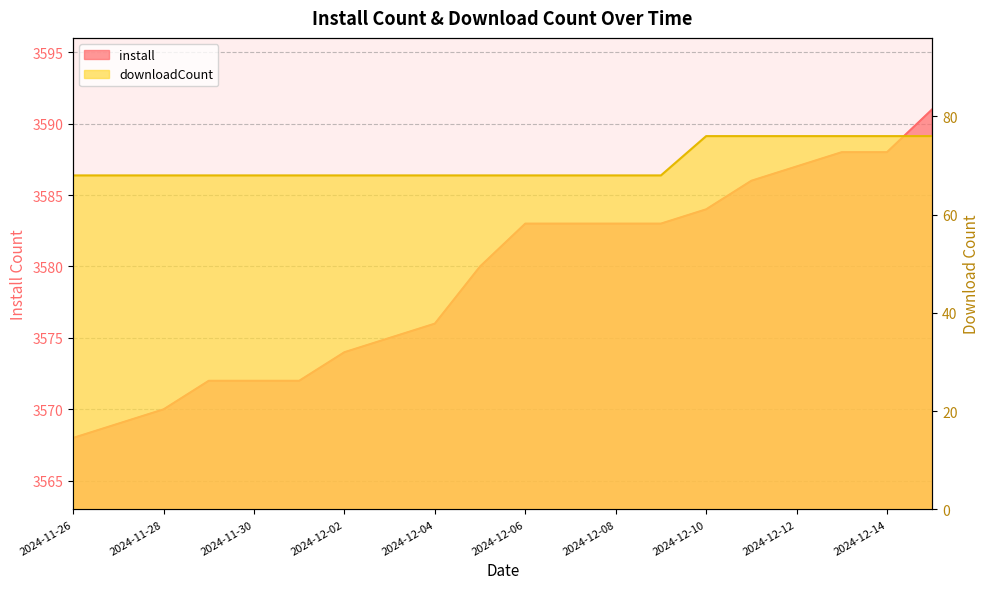

Reading left to right, extract all data points from this chart.

install: 2024-11-26=3568	2024-11-27=3569	2024-11-28=3570	2024-11-29=3572	2024-11-30=3572	2024-12-01=3572	2024-12-02=3574	2024-12-03=3575	2024-12-04=3576	2024-12-05=3580	2024-12-06=3583	2024-12-07=3583	2024-12-08=3583	2024-12-09=3583	2024-12-10=3584	2024-12-11=3586	2024-12-12=3587	2024-12-13=3588	2024-12-14=3588	2024-12-15=3591
downloadCount: 2024-11-26=68	2024-11-27=68	2024-11-28=68	2024-11-29=68	2024-11-30=68	2024-12-01=68	2024-12-02=68	2024-12-03=68	2024-12-04=68	2024-12-05=68	2024-12-06=68	2024-12-07=68	2024-12-08=68	2024-12-09=68	2024-12-10=76	2024-12-11=76	2024-12-12=76	2024-12-13=76	2024-12-14=76	2024-12-15=76